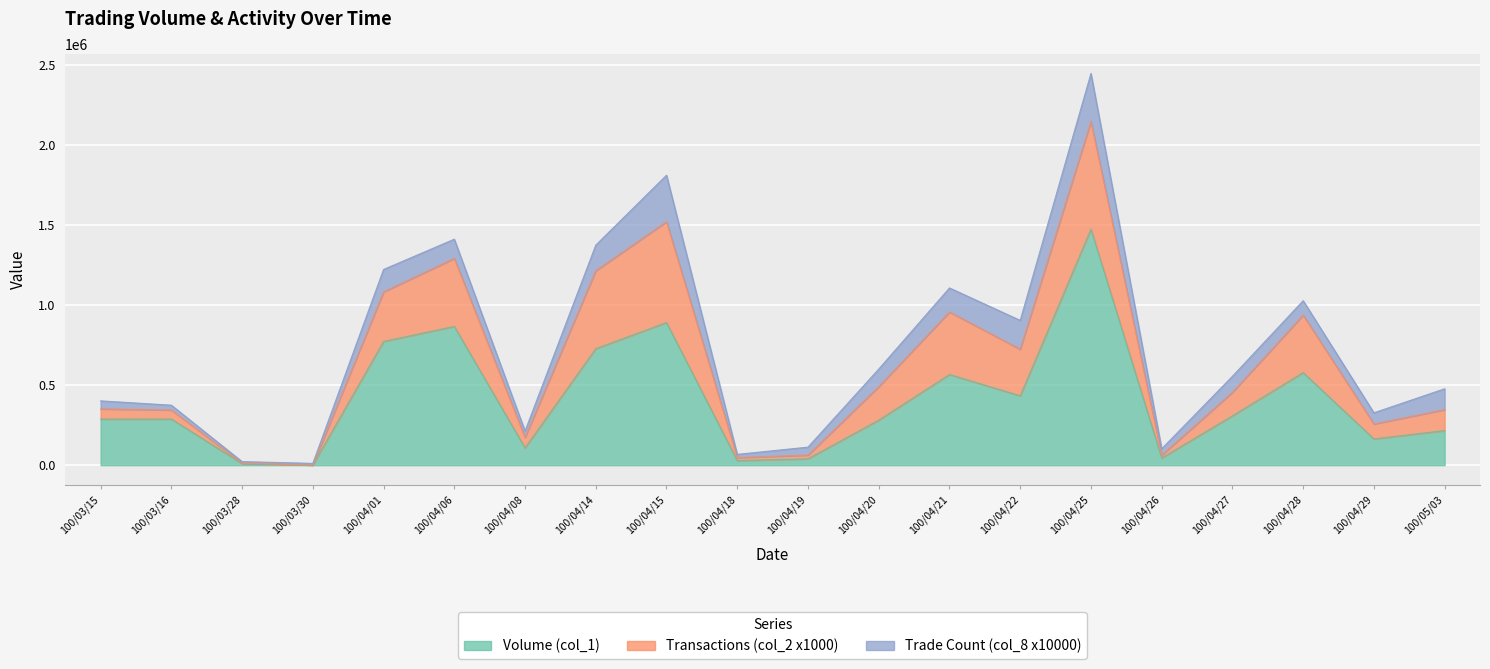

The value of Volume (col_1) at 100/04/27 is 79678. True or false?

False